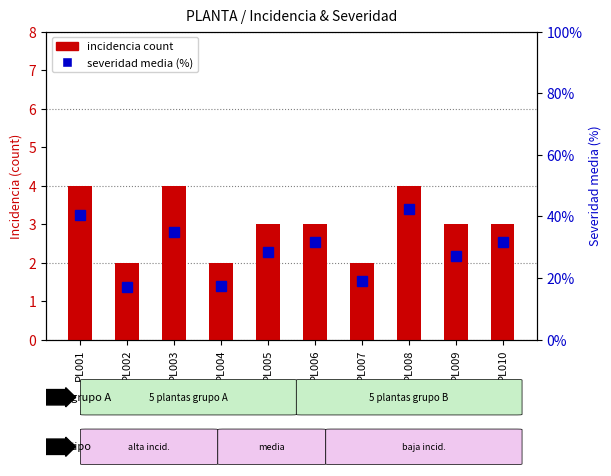

What is the spread (max minus min) of values at PL006?

28.7